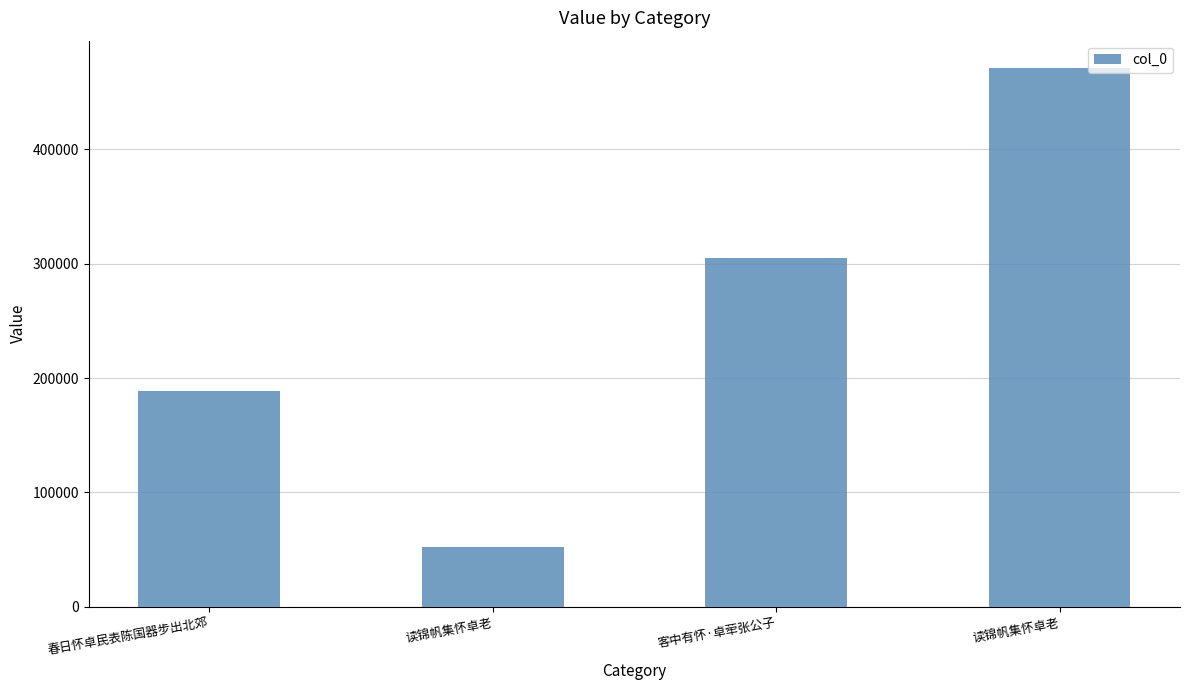

Does the chart contain any negative values?

No